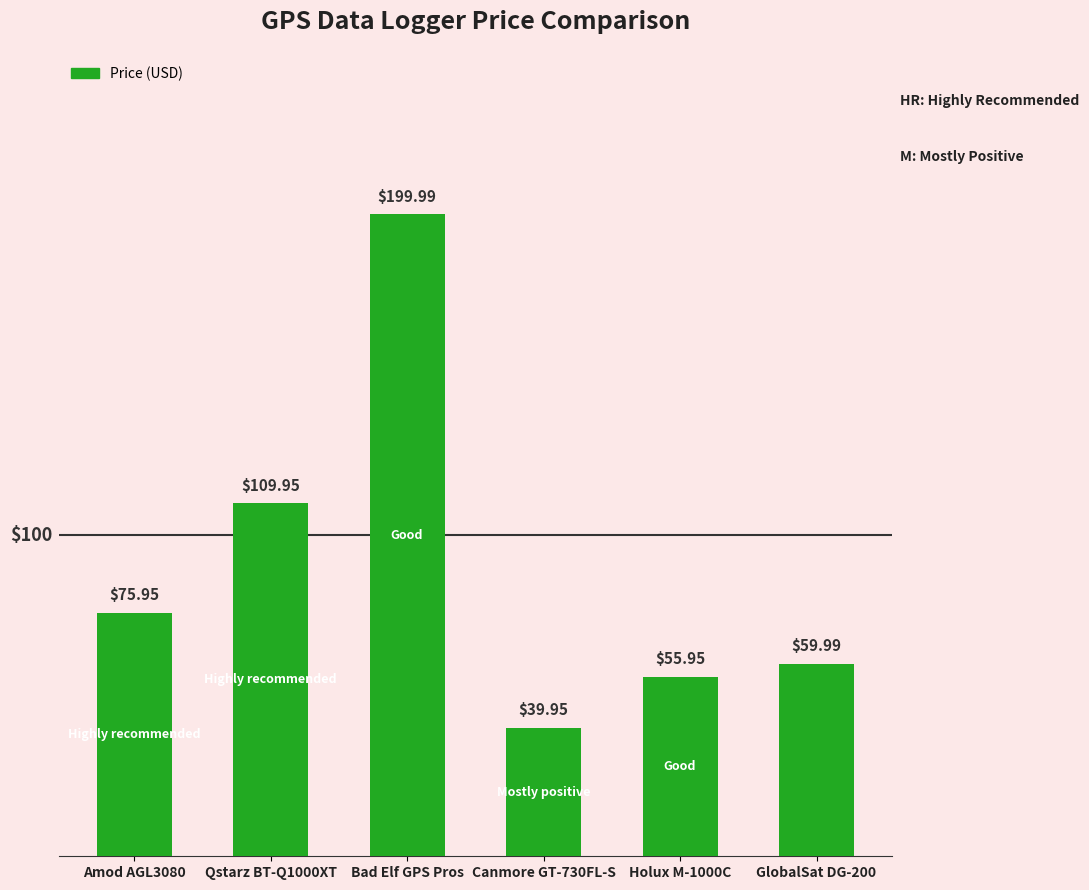

How many bars are there in total?

6